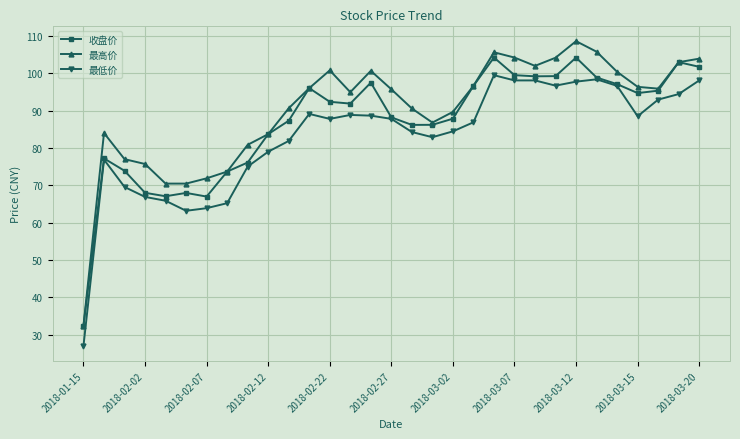

Which series has the widest spread of values?

最高价